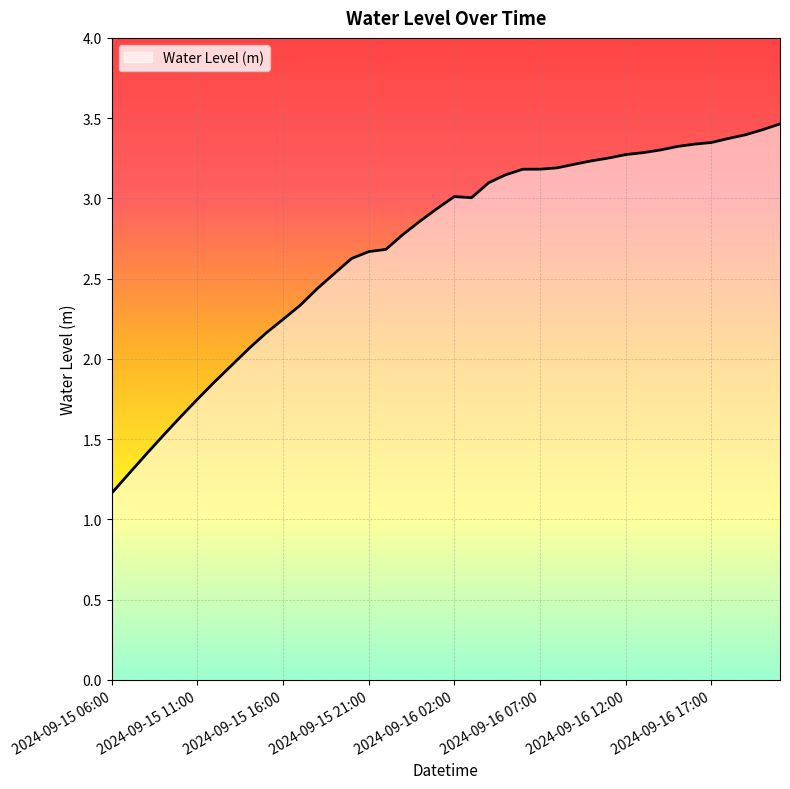

How many values exceed 3?

20